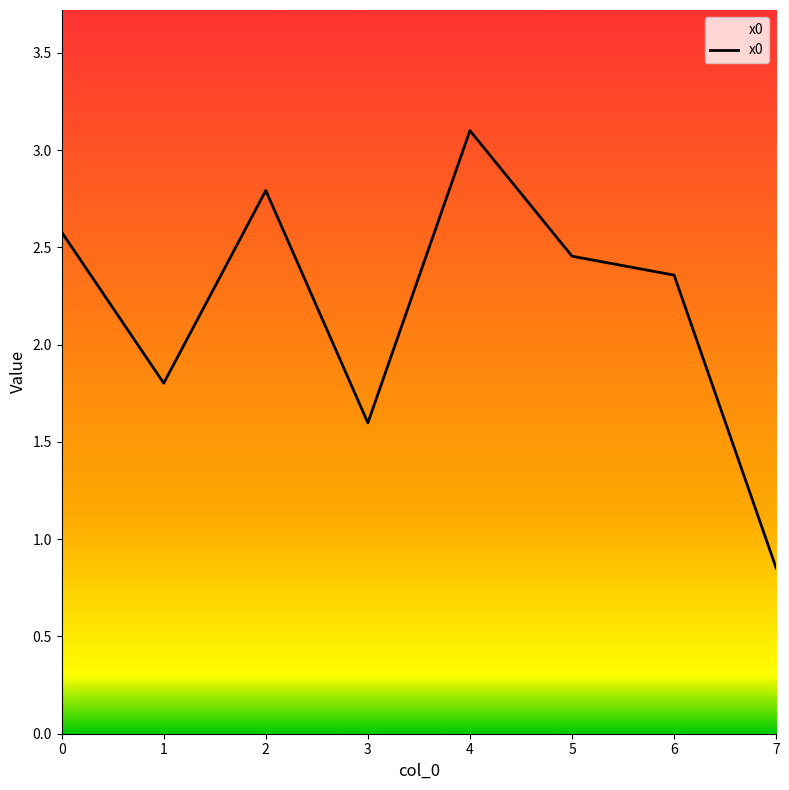

What is the change in value from 0 to 5?

-0.1